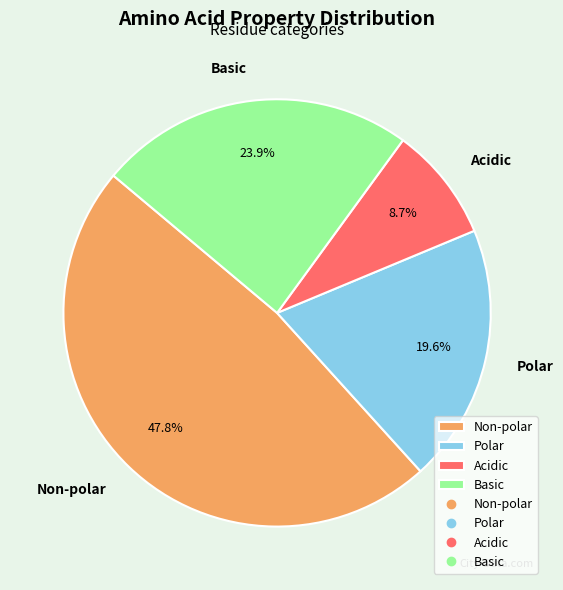

Which category has the smallest portion of the pie?

Acidic